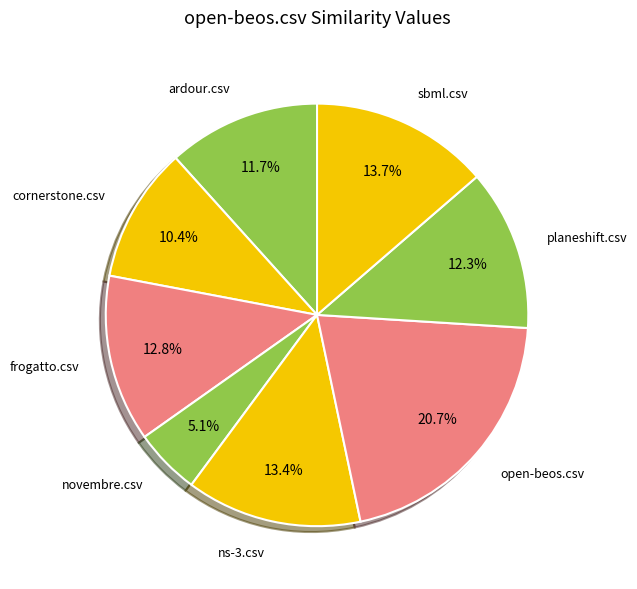

To the nearest percent, what portion does novembre.csv represent?

5%